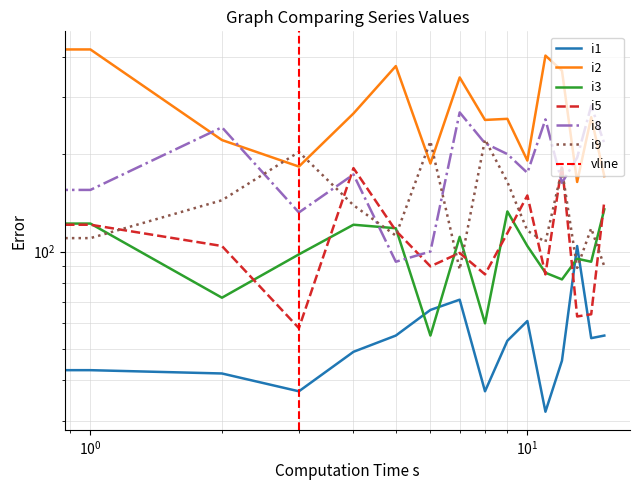

How many values in the i2 series exceed 260?

7